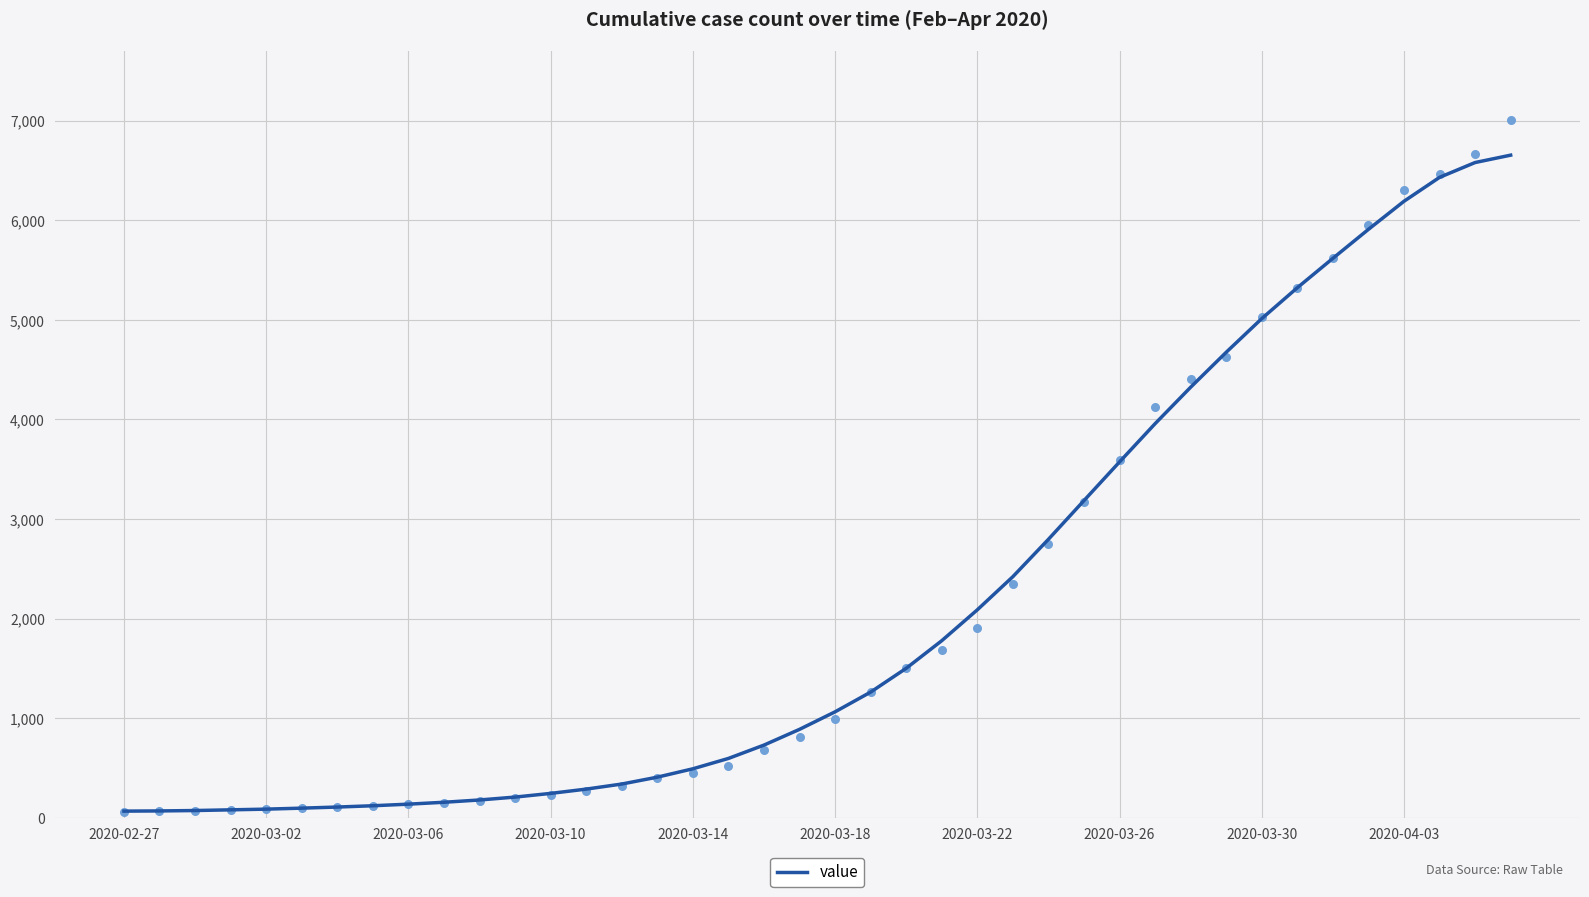

The value of value at 2020-03-10 is 246. True or false?

True